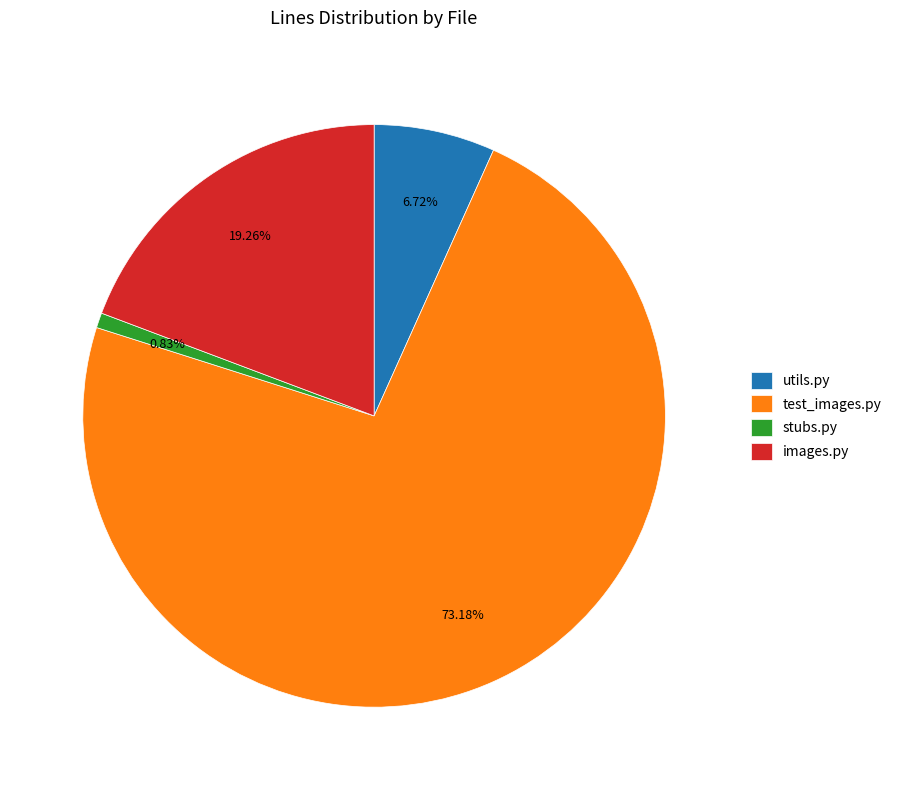

How much of the chart is everything except images.py?

80.7%